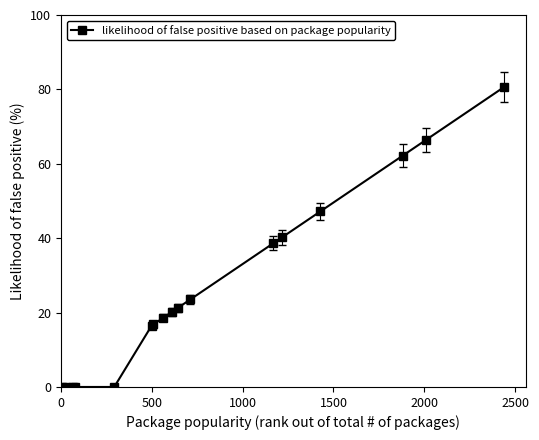

What is the average value?

26.6